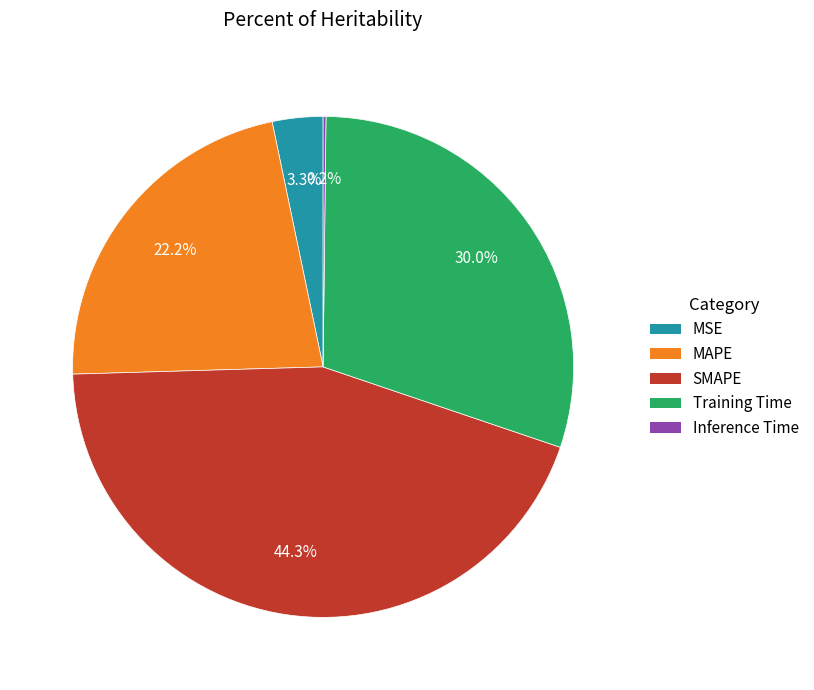

Is there a majority slice in this chart?

No